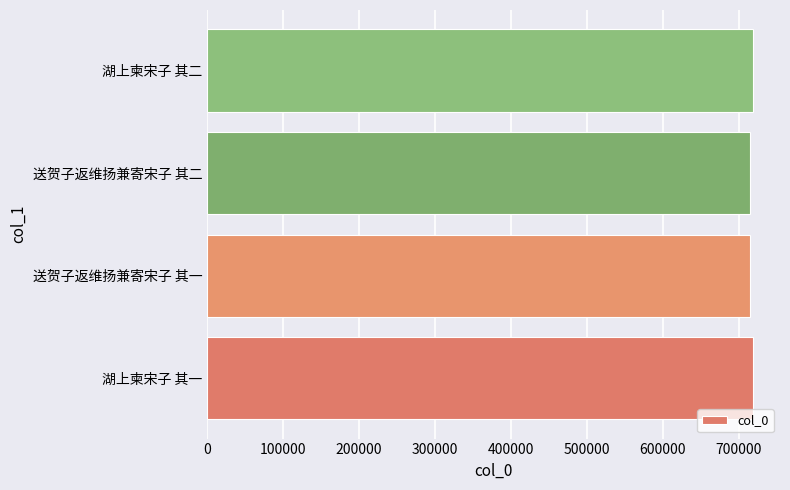

What is the minimum value shown in the chart?

715509